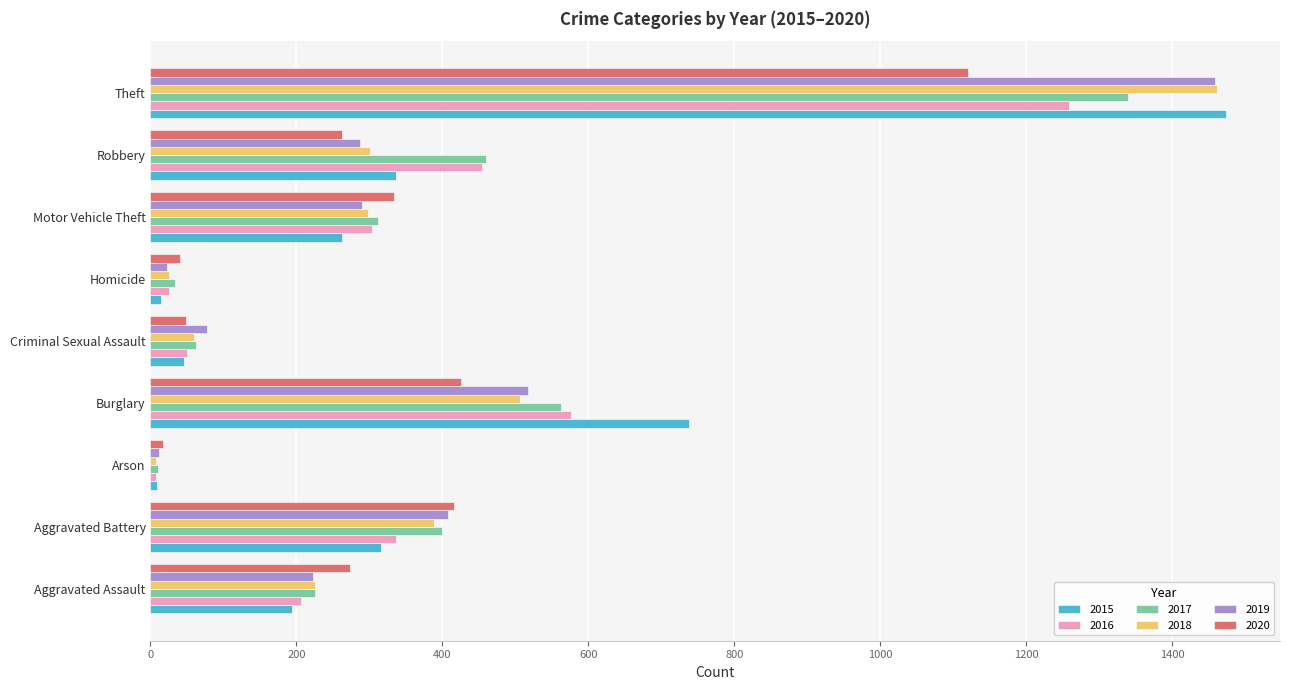

What is the total value across all series at Robbery?

2102